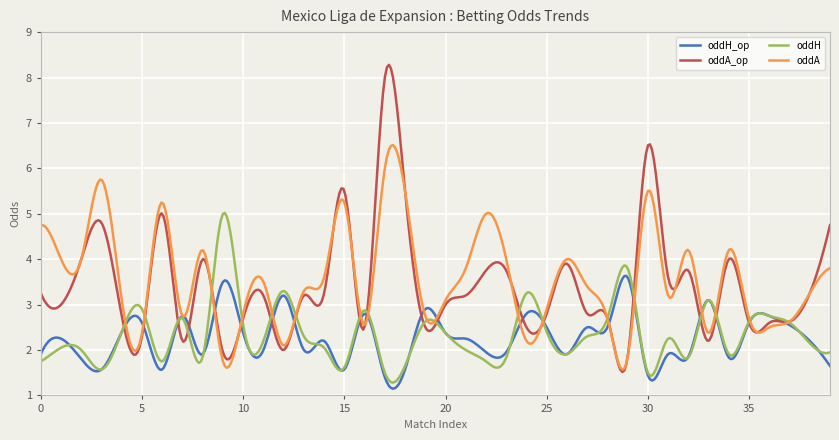

Which series has the widest spread of values?

oddA_op